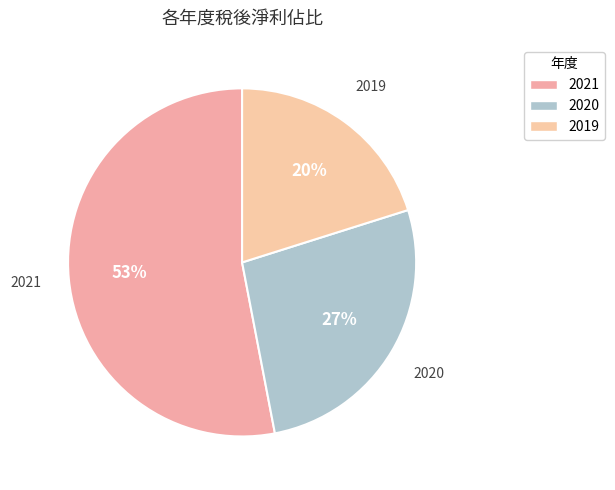

Count the number of slices in the pie.

3